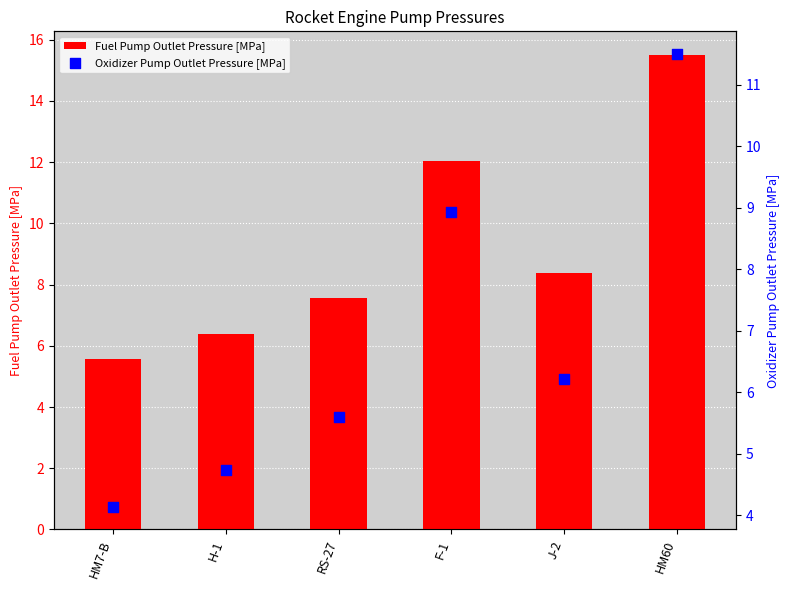

Which series reaches the maximum Y coordinate?

Fuel Pump Outlet Pressure [MPa]